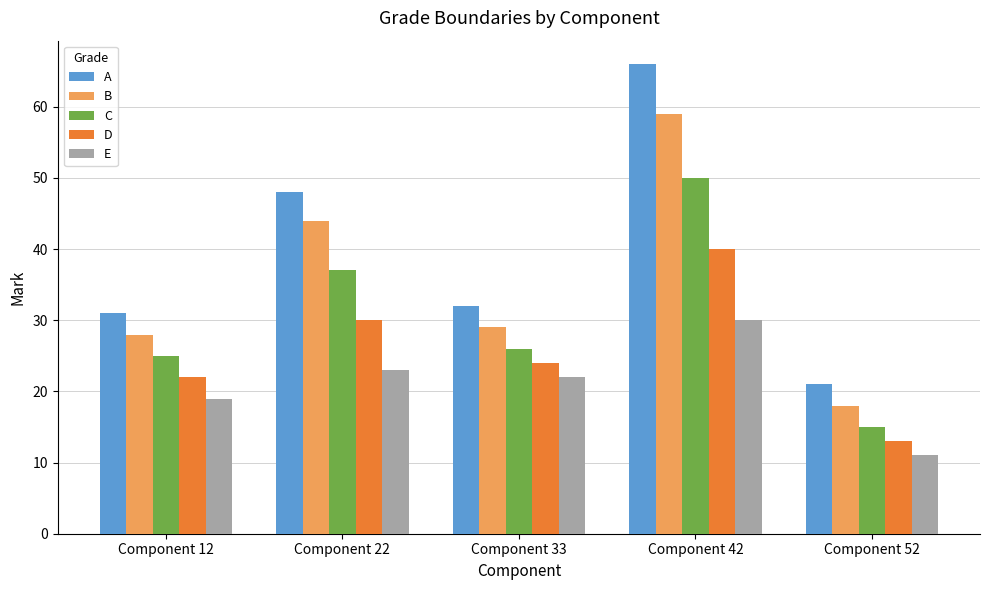

Which series has the largest total across all categories?

A